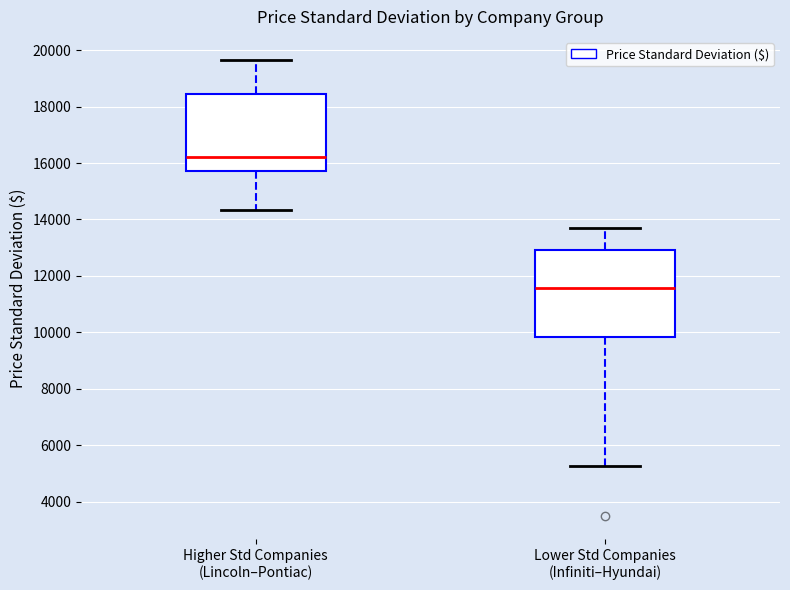

Reading left to right, transcribe this box plot: for each box, give where its median line is, the range the box spans, and where its two whiskers end, as read against the y-axis. The values are not printed on the chart, so give them approximately, as read against the axis.

Higher Std Companies (Lincoln–Pontiac): median 16200, box 15800 to 18400, whiskers 14400 to 19600
Lower Std Companies (Infiniti–Hyundai): median 11600, box 9800 to 13000, whiskers 5200 to 13600